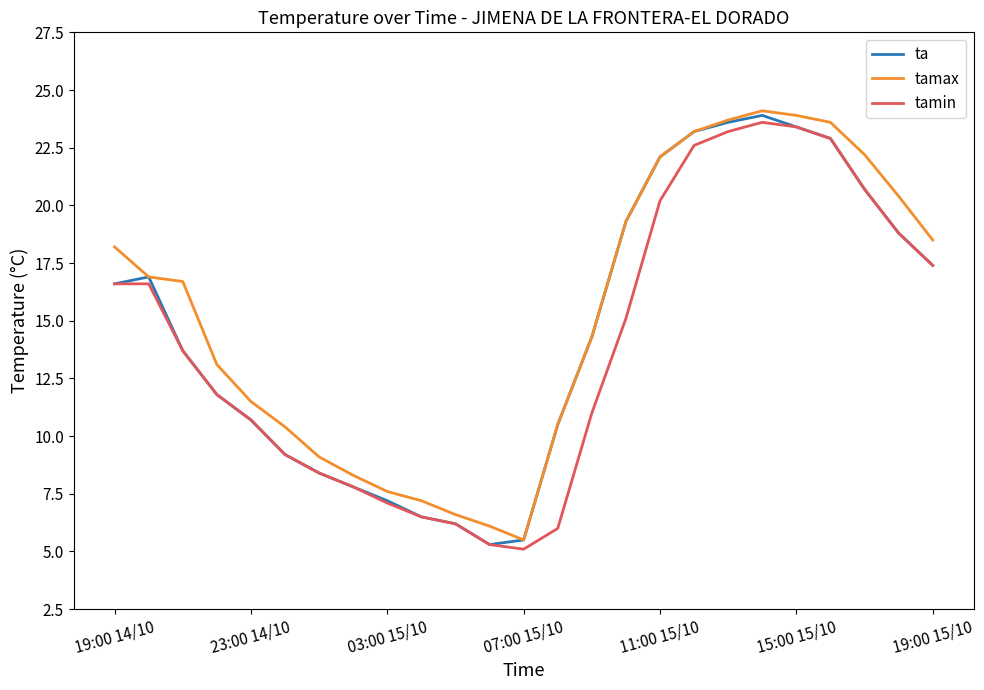

What is the minimum value for ta?

5.3